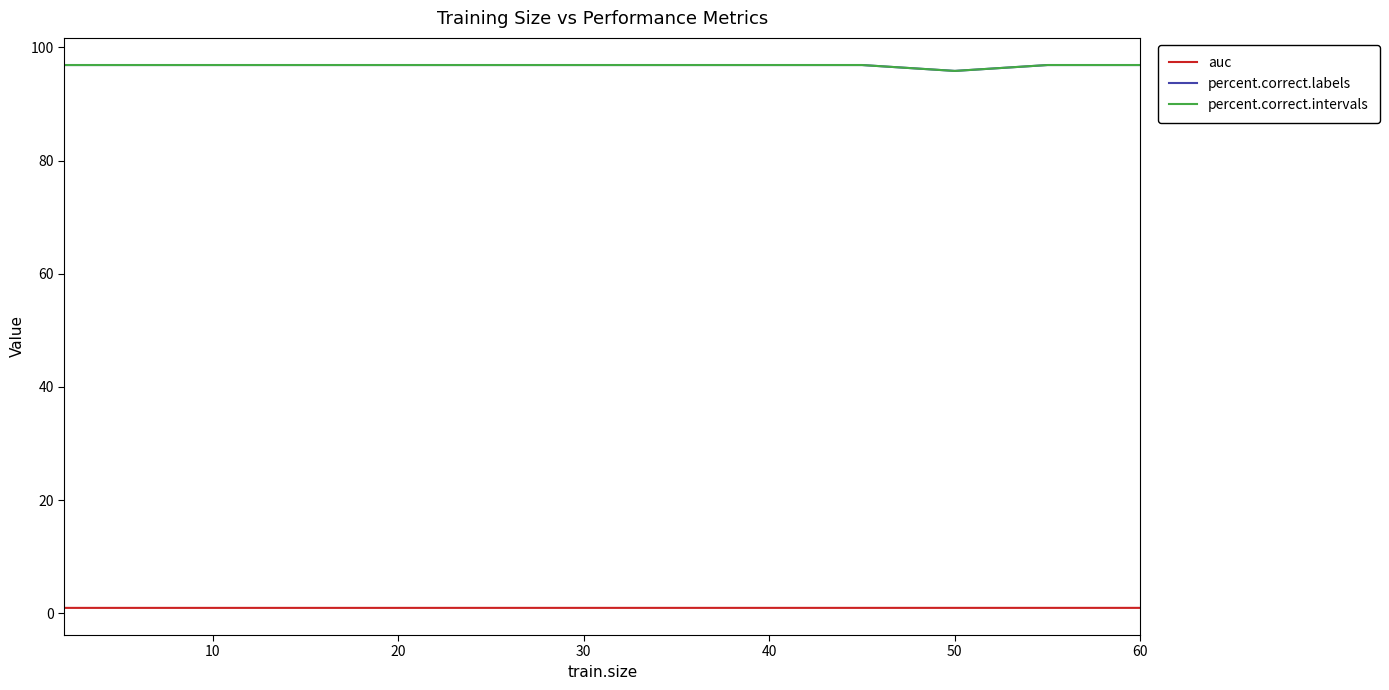

Does the chart have visible grid lines?

No